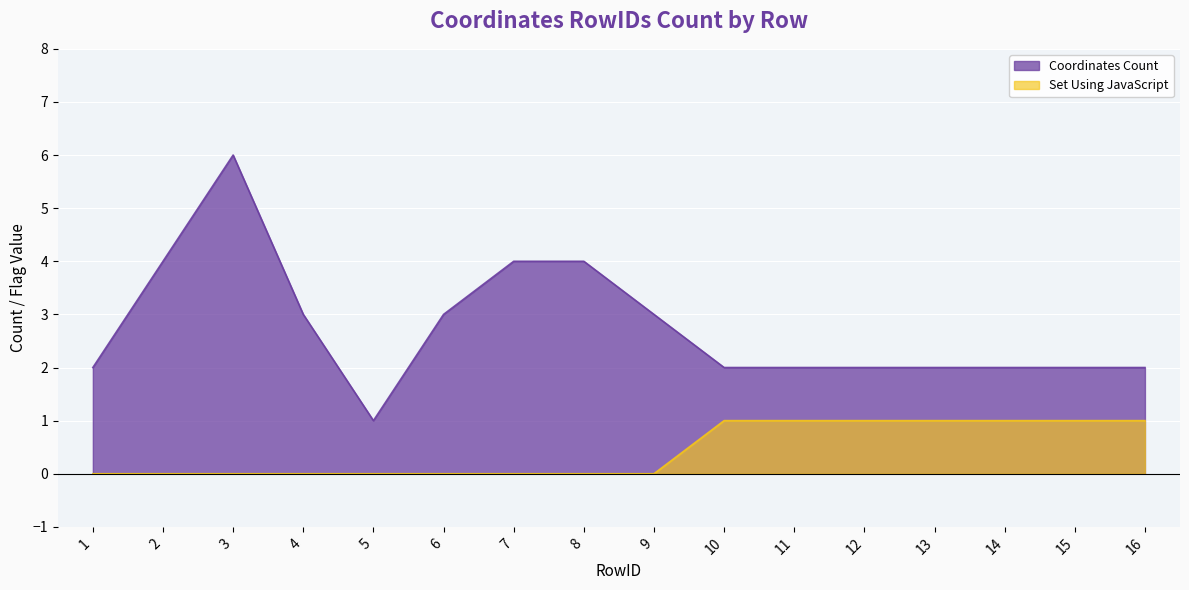

At which label does Coordinates Count first exceed 2?

2